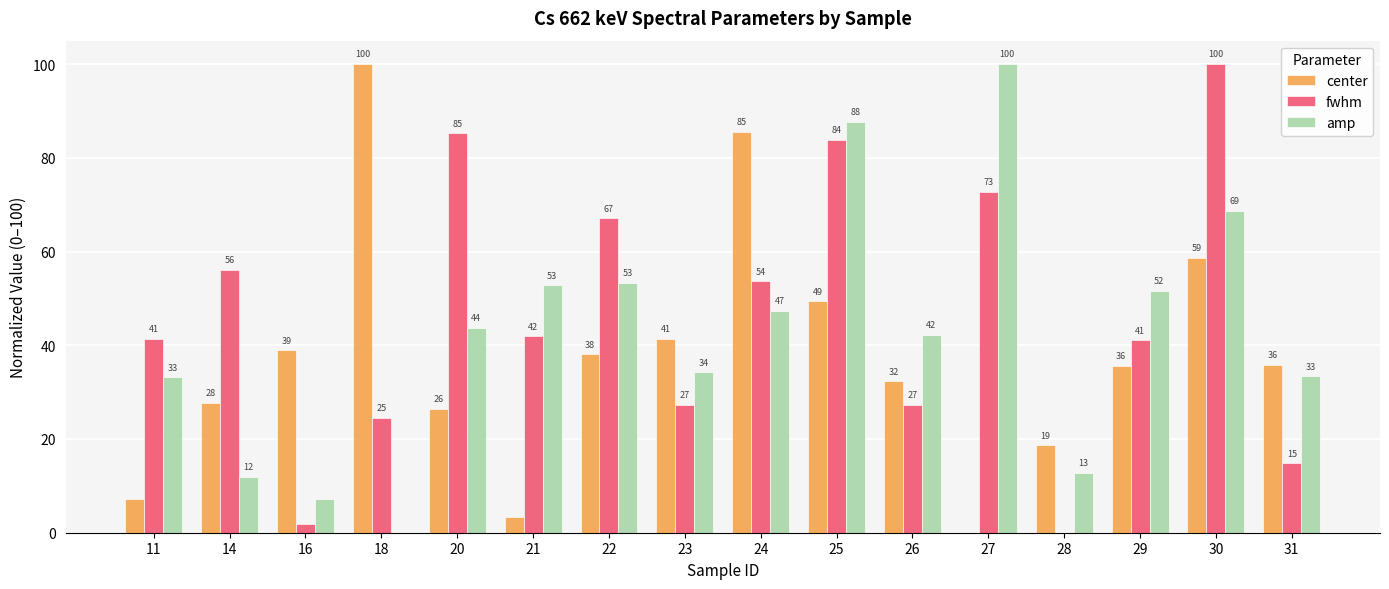

The value of center at 26 is 32.3. True or false?

True